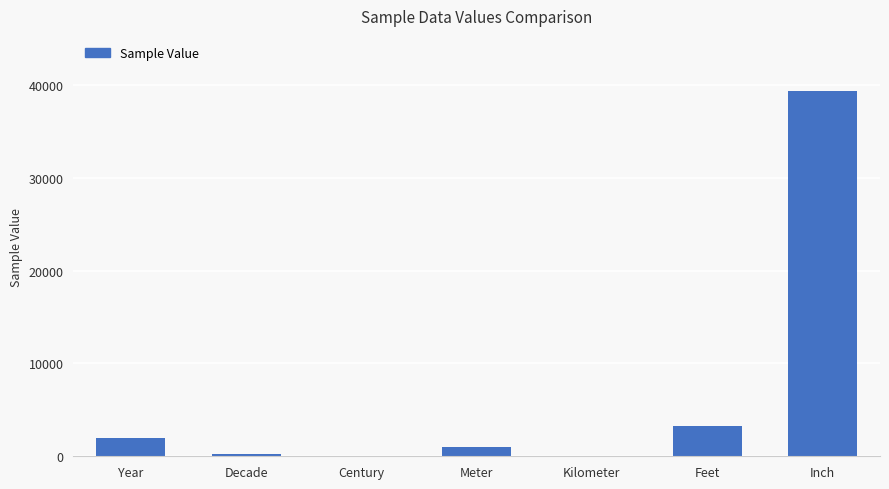

Read the value at Feet.

3280.8